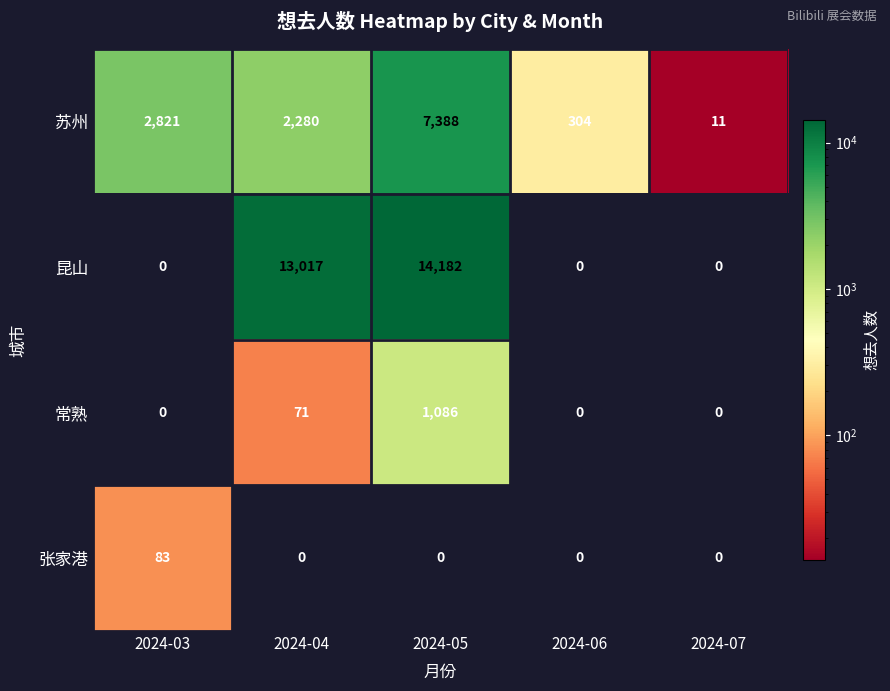

What is the total value across all series at 2024-07?

11